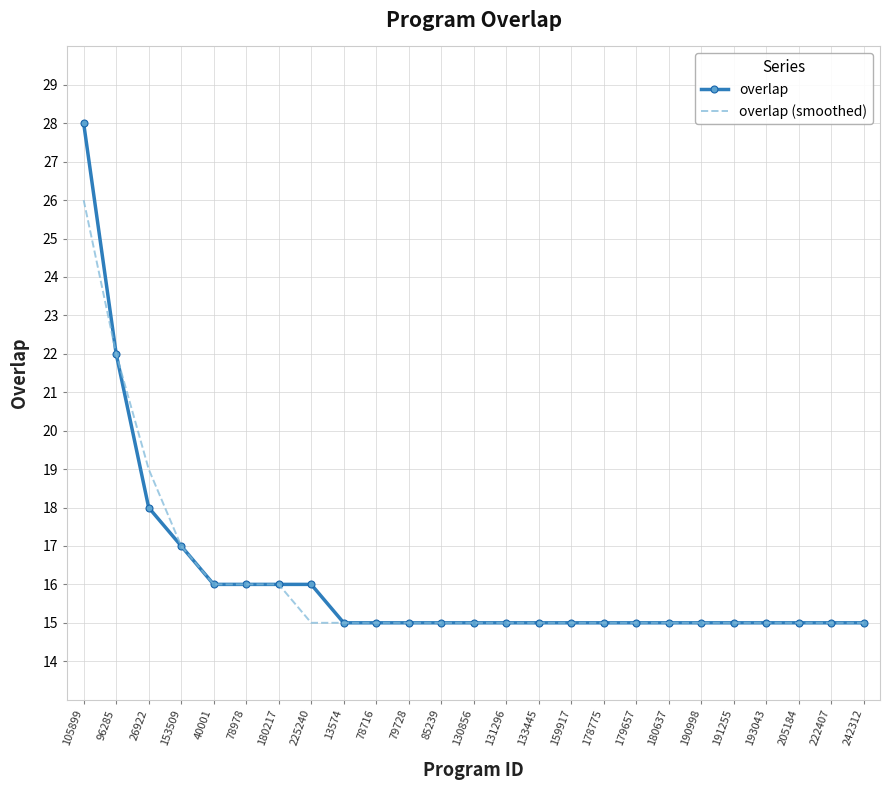

How many categories are shown in the chart?

25